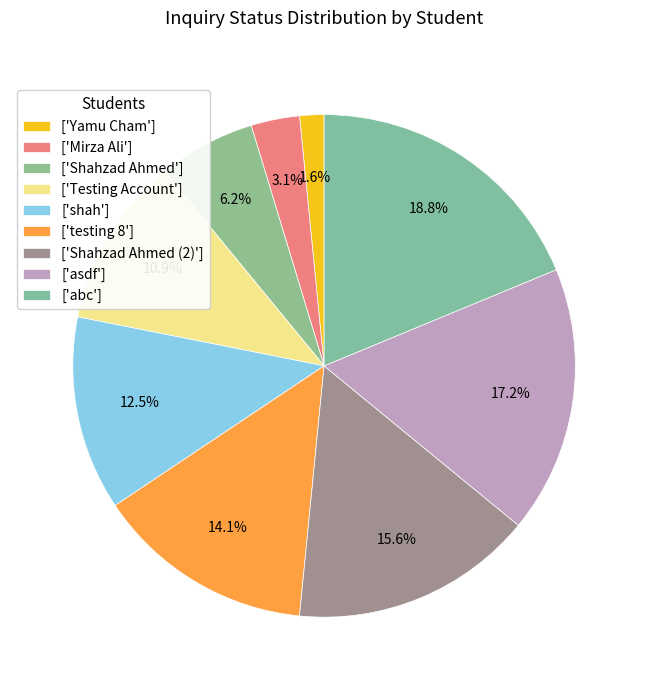

How many slices are in this pie chart?

9